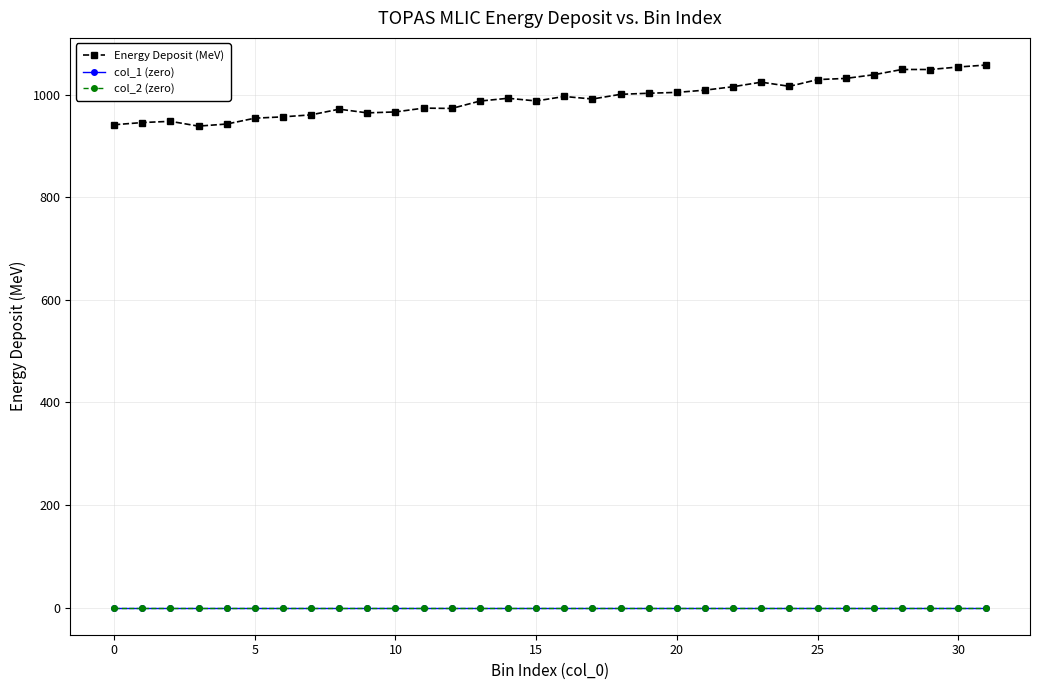

At which category is the sum across all series the highest?

31